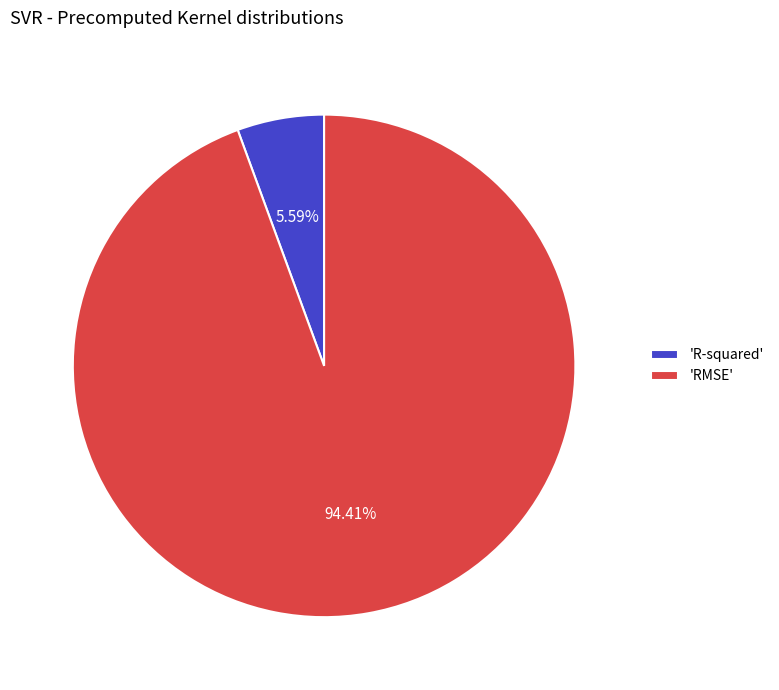

What is the largest slice in the pie chart?

'RMSE'